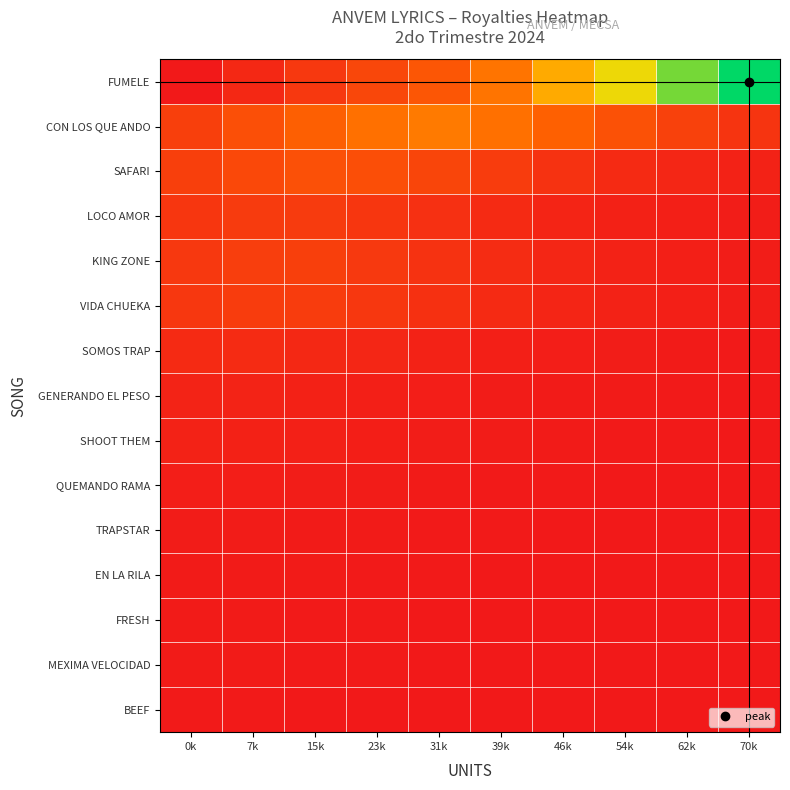

Reading right to left, list all the values displayed in this chart.

FUMELE: 70k=1.0	62k=0.8	54k=0.7	46k=0.5	39k=0.4	31k=0.3	23k=0.2	15k=0.1	7k=0.1	0k=0.0
CON LOS QUE ANDO: 70k=0.1	62k=0.2	54k=0.2	46k=0.3	39k=0.4	31k=0.4	23k=0.4	15k=0.3	7k=0.2	0k=0.2
SAFARI: 70k=0.0	62k=0.1	54k=0.1	46k=0.1	39k=0.2	31k=0.2	23k=0.2	15k=0.2	7k=0.2	0k=0.2
LOCO AMOR: 70k=0.0	62k=0.0	54k=0.0	46k=0.0	39k=0.1	31k=0.1	23k=0.1	15k=0.1	7k=0.1	0k=0.1
KING ZONE: 70k=0.0	62k=0.0	54k=0.0	46k=0.1	39k=0.1	31k=0.1	23k=0.1	15k=0.2	7k=0.2	0k=0.1
VIDA CHUEKA: 70k=0.0	62k=0.0	54k=0.0	46k=0.1	39k=0.1	31k=0.1	23k=0.1	15k=0.2	7k=0.2	0k=0.1
SOMOS TRAP: 70k=0.0	62k=0.0	54k=0.0	46k=0.0	39k=0.0	31k=0.0	23k=0.1	15k=0.1	7k=0.1	0k=0.1
GENERANDO EL PESO: 70k=0.0	62k=0.0	54k=0.0	46k=0.0	39k=0.0	31k=0.0	23k=0.0	15k=0.0	7k=0.0	0k=0.0
SHOOT THEM: 70k=0.0	62k=0.0	54k=0.0	46k=0.0	39k=0.0	31k=0.0	23k=0.0	15k=0.0	7k=0.0	0k=0.0
QUEMANDO RAMA: 70k=0.0	62k=0.0	54k=0.0	46k=0.0	39k=0.0	31k=0.0	23k=0.0	15k=0.0	7k=0.0	0k=0.0
TRAPSTAR: 70k=0.0	62k=0.0	54k=0.0	46k=0.0	39k=0.0	31k=0.0	23k=0.0	15k=0.0	7k=0.0	0k=0.0
EN LA RILA: 70k=0.0	62k=0.0	54k=0.0	46k=0.0	39k=0.0	31k=0.0	23k=0.0	15k=0.0	7k=0.0	0k=0.0
FRESH: 70k=0.0	62k=0.0	54k=0.0	46k=0.0	39k=0.0	31k=0.0	23k=0.0	15k=0.0	7k=0.0	0k=0.0
MEXIMA VELOCIDAD: 70k=0.0	62k=0.0	54k=0.0	46k=0.0	39k=0.0	31k=0.0	23k=0.0	15k=0.0	7k=0.0	0k=0.0
BEEF: 70k=0.0	62k=0.0	54k=0.0	46k=0.0	39k=0.0	31k=0.0	23k=0.0	15k=0.0	7k=0.0	0k=0.0